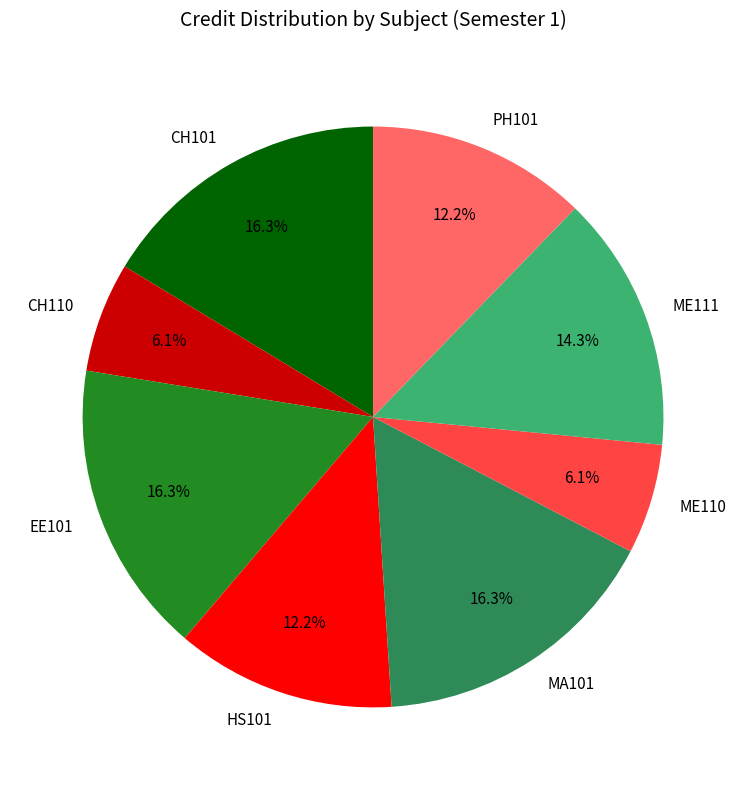

Does any single category account for the majority?

No